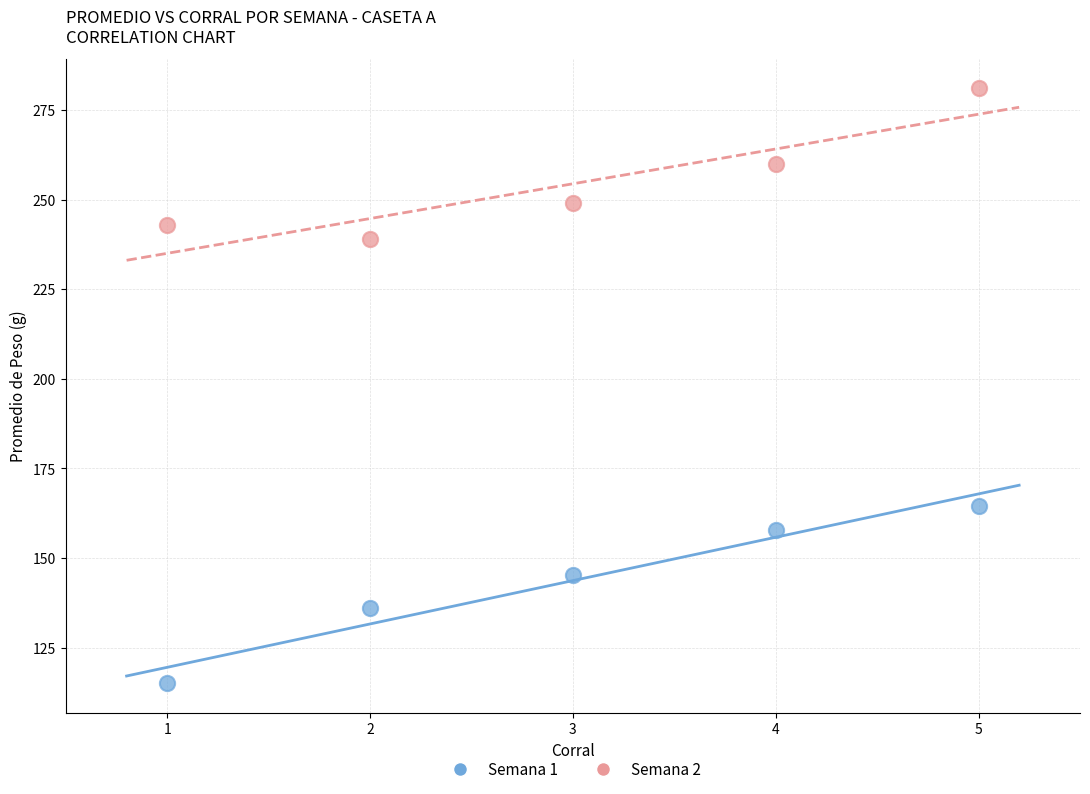

In the Semana 1 series, what Y value is closest to 139?

136.0